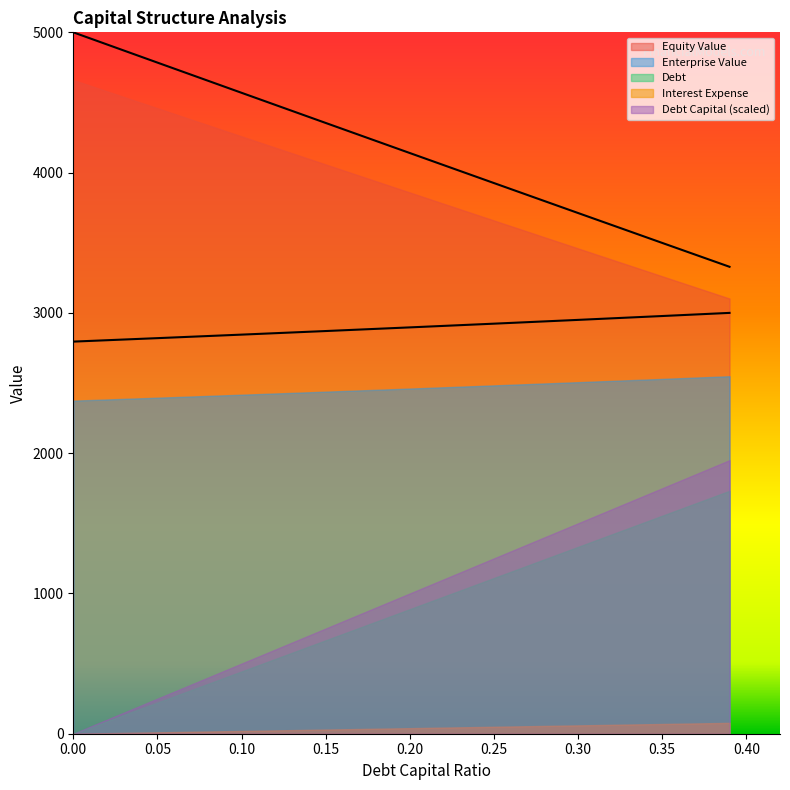

The value of equity_value at 0.1 is 4258.5. True or false?

True